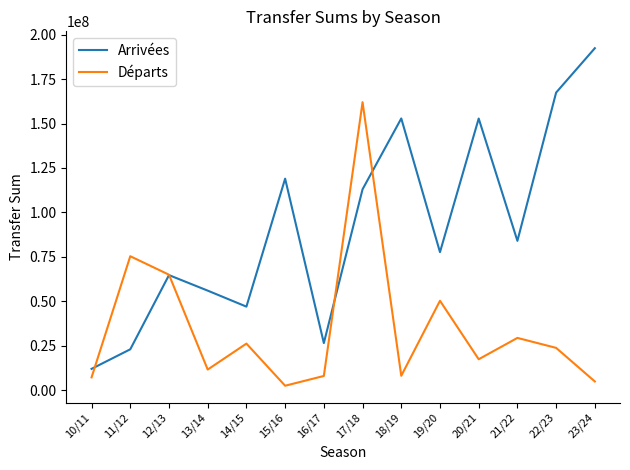

At 16/17, list the series in order from largest to smallest.

Arrivées, Départs